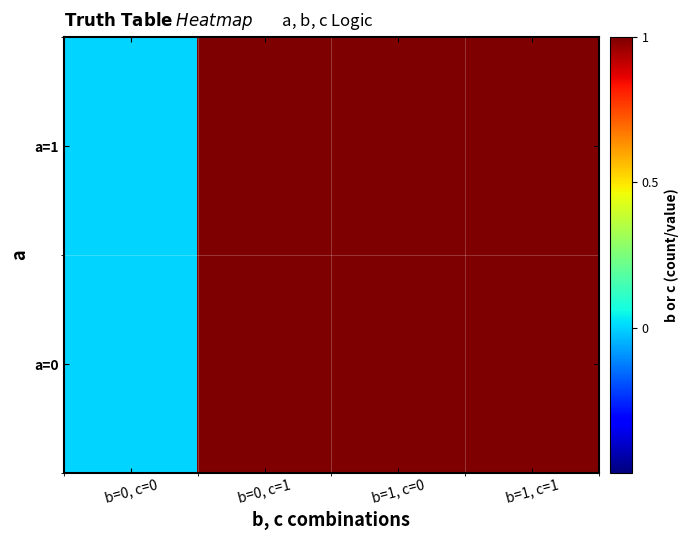

Reading right to left, list all the values displayed in this chart.

a=0: b=1, c=1=1.5	b=1, c=0=1.5	b=0, c=1=1.5	b=0, c=0=0.5
a=1: b=1, c=1=1.5	b=1, c=0=1.5	b=0, c=1=1.5	b=0, c=0=0.5